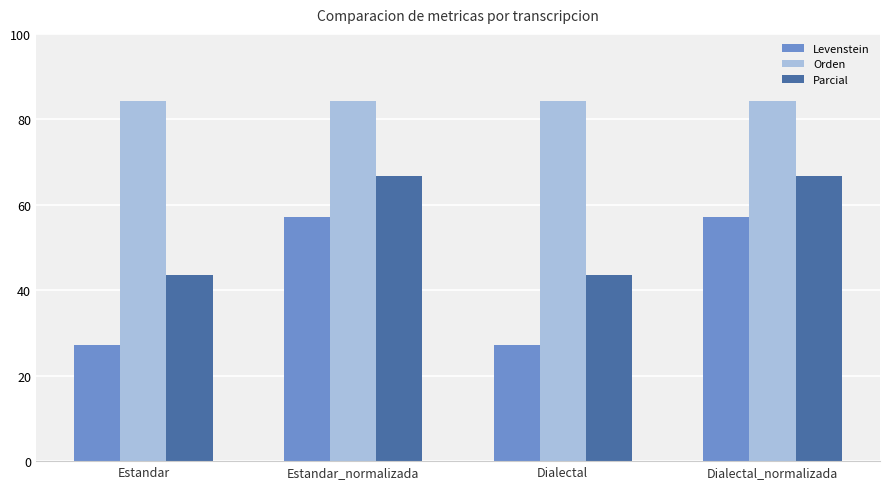

Are the bars horizontal?

No